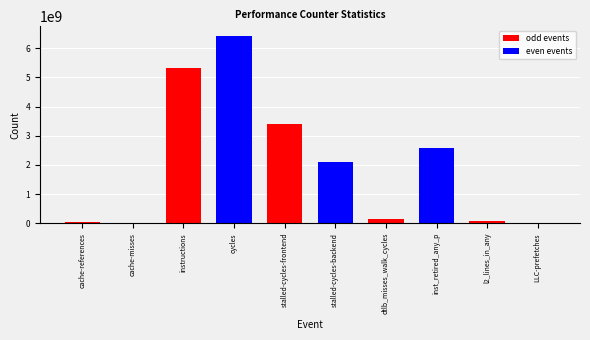

What is the sum of all values?

20112238257